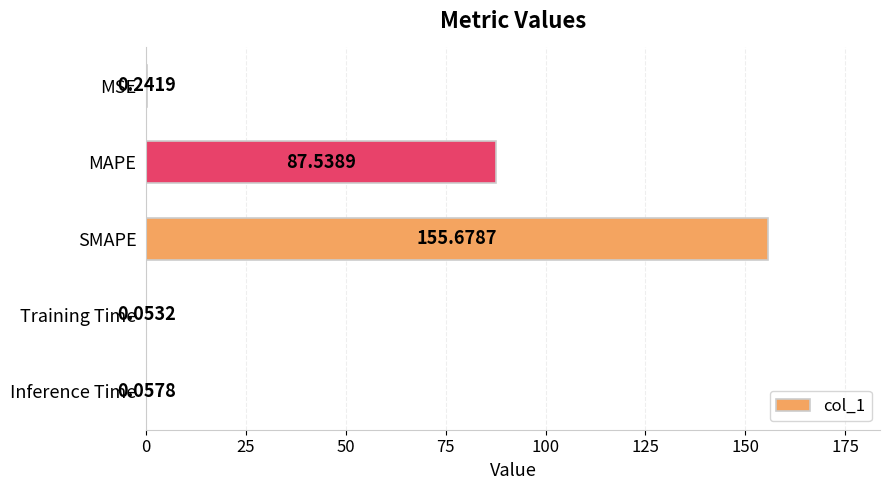

At which label is the value closest to 77?

MAPE